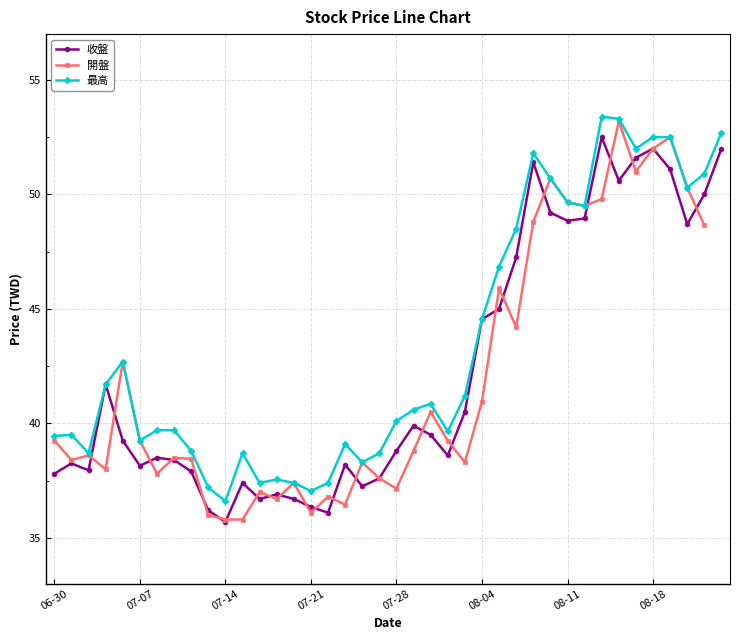

How many data points in 最高 are less than 40?

19